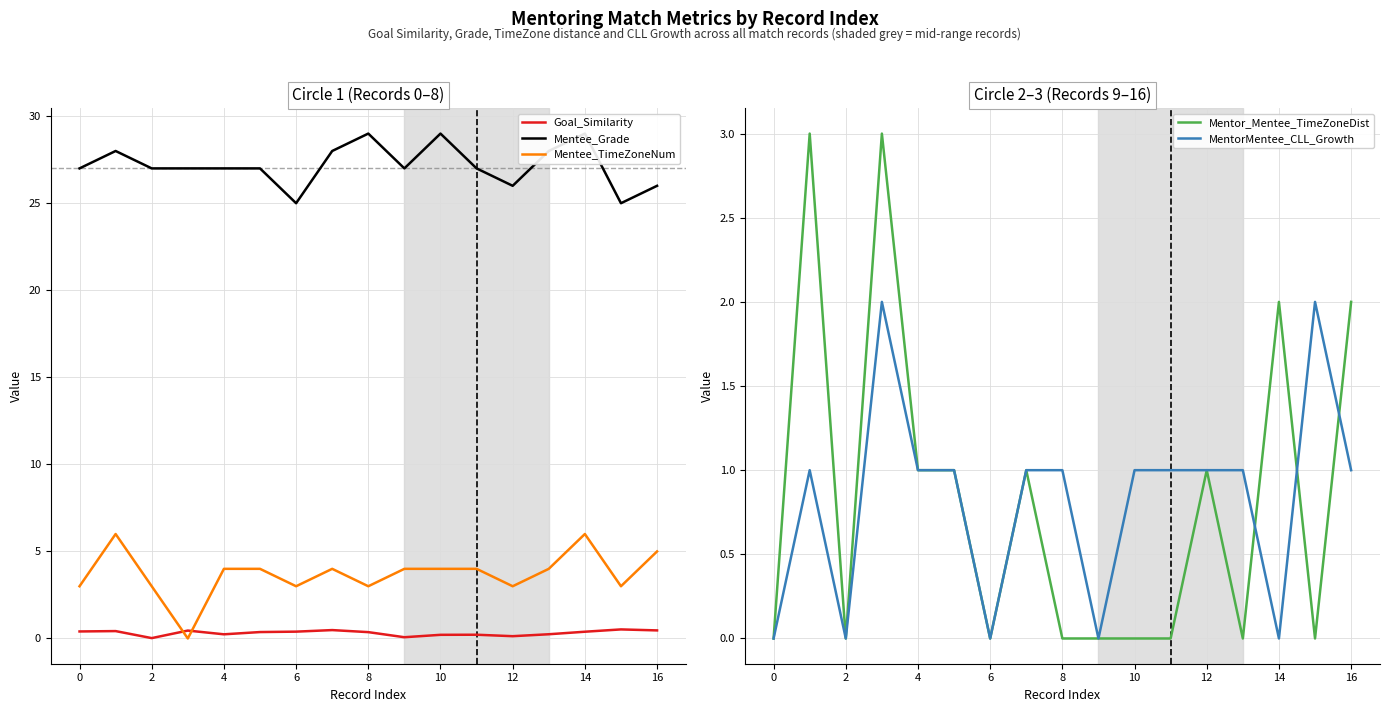

How many intersections are there between Mentee_TimeZoneNum and Goal_Similarity?

2